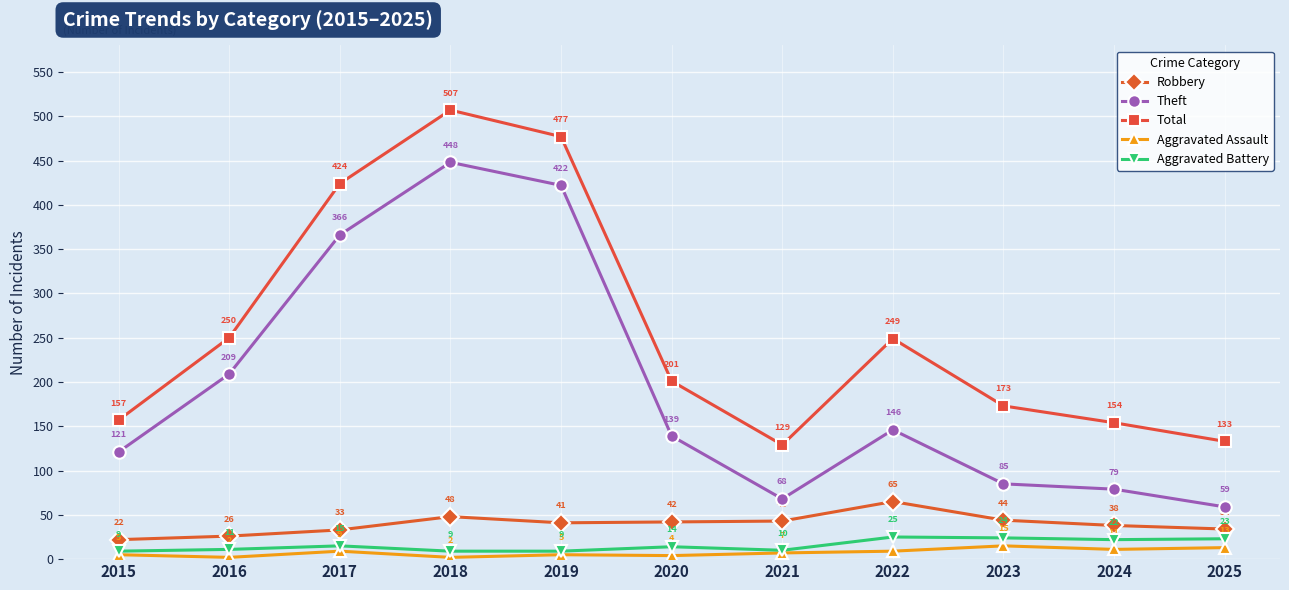

What are all the series names shown in the legend?

Robbery, Theft, Total, Aggravated Assault, Aggravated Battery